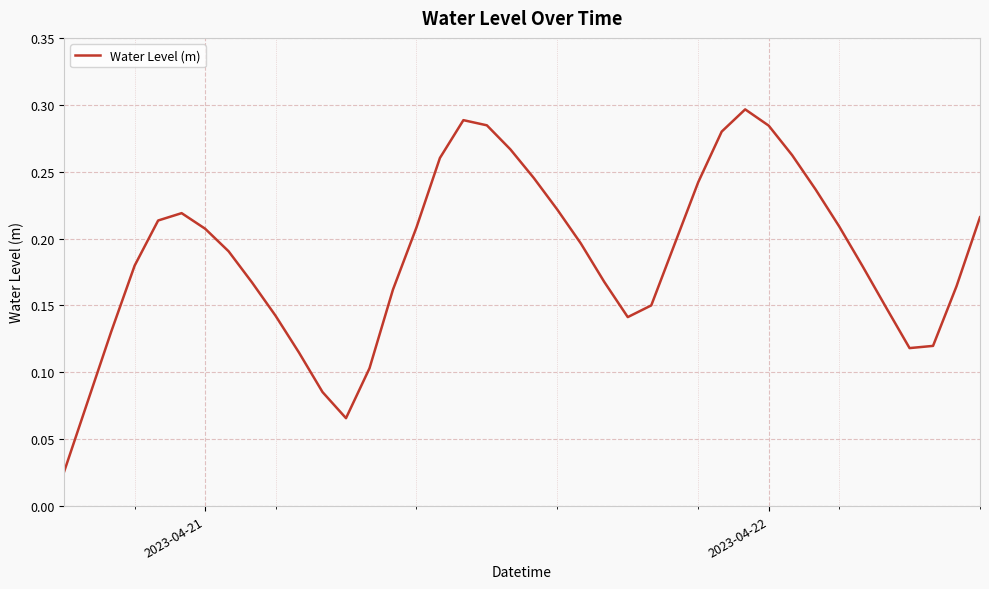

How many lines are shown in the chart?

1